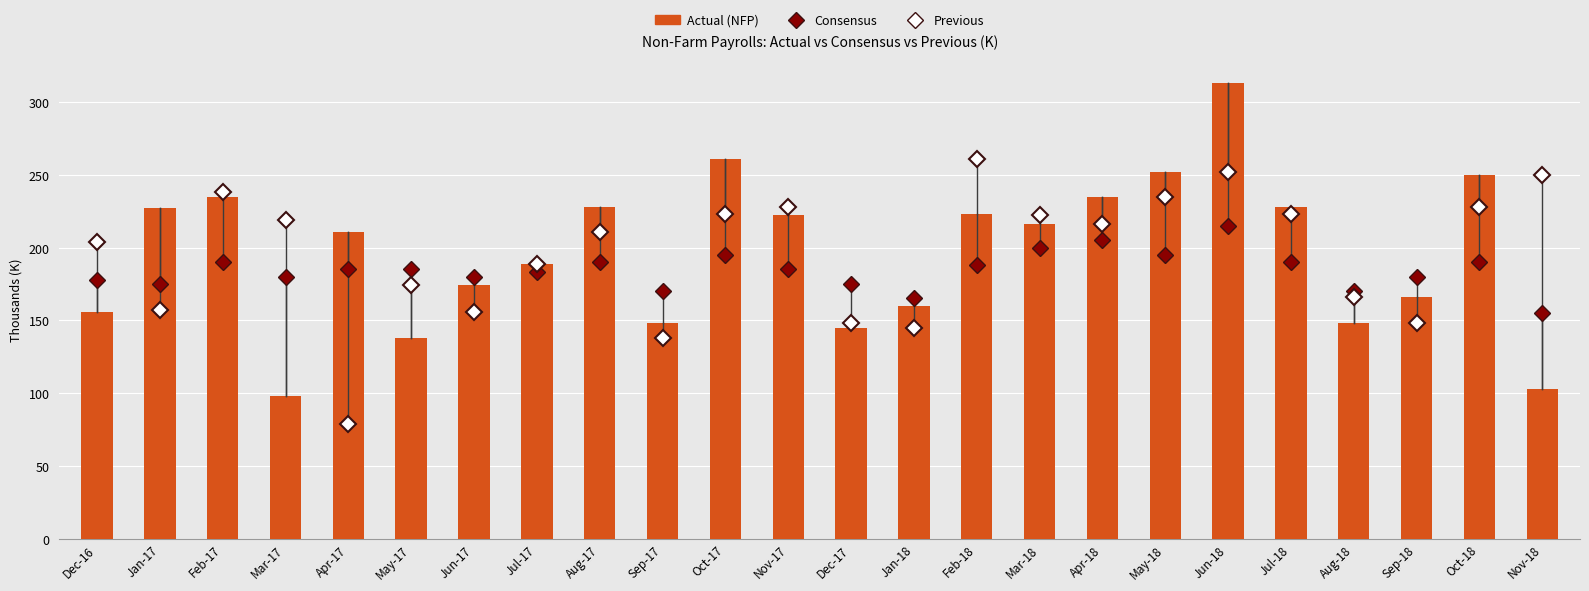

True or false: the data shows 189 at Jul-17.

True